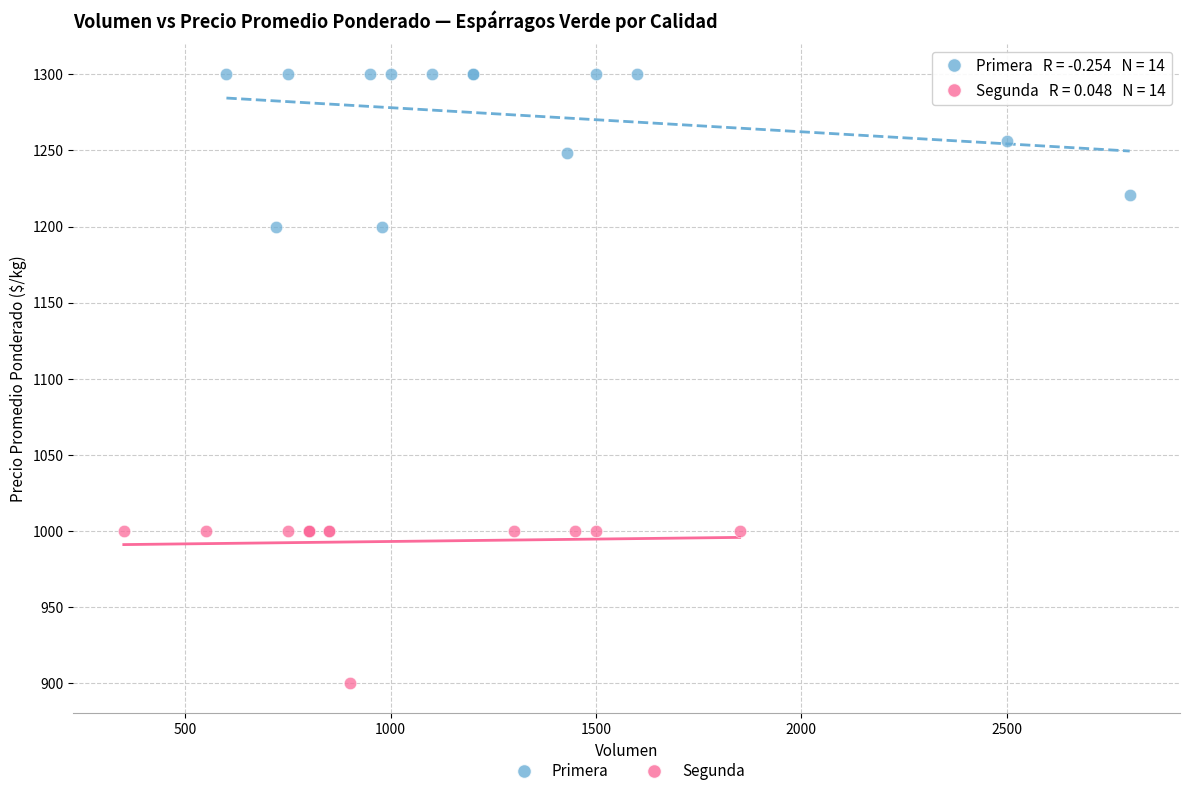

What are all the series names shown in the legend?

Primera, Segunda